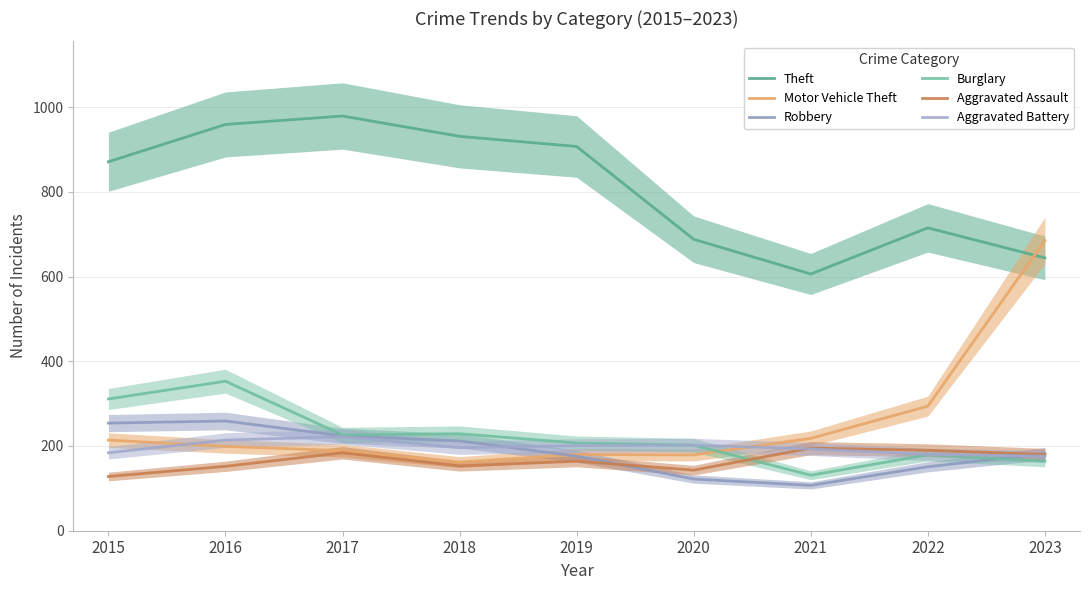

What is the value of the Motor Vehicle Theft point at the 2nd from the left?

199